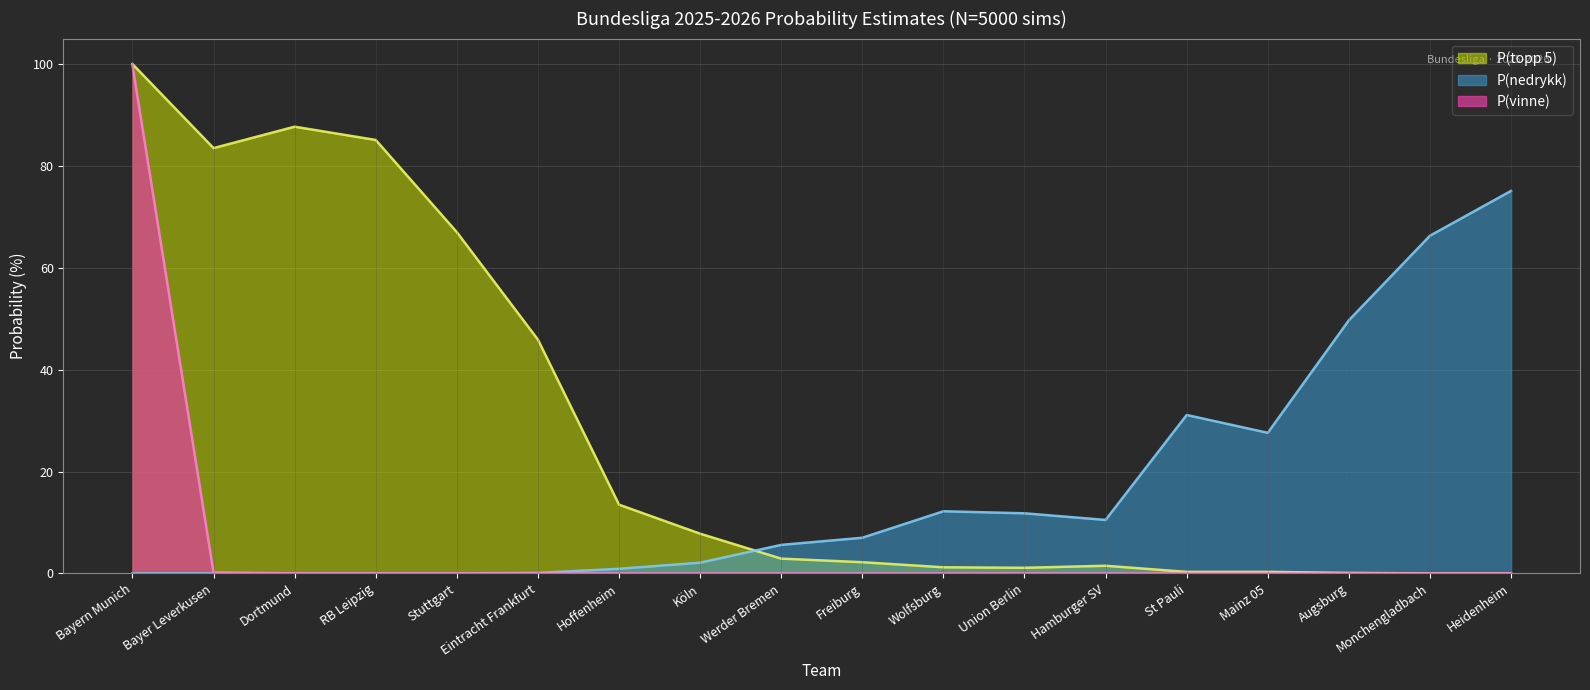

True or false: P(vinne) has more than 2 points higher than both neighbors.

False